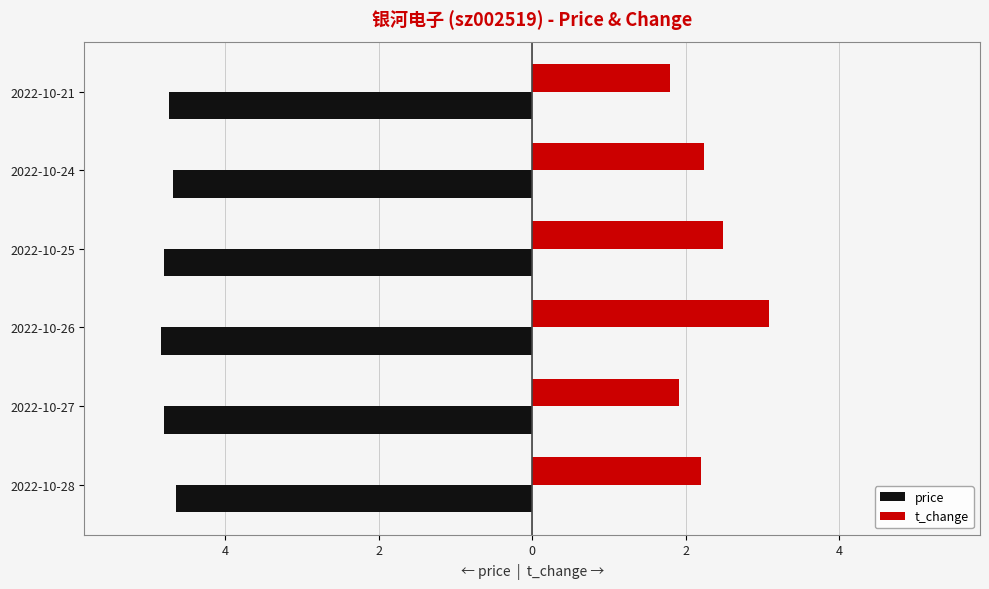

Reading right to left, what are all the values shown in this chart?

price: -4.7	-4.7	-4.8	-4.8	-4.8	-4.6
t_change: 1.8	2.2	2.5	3.1	1.9	2.2